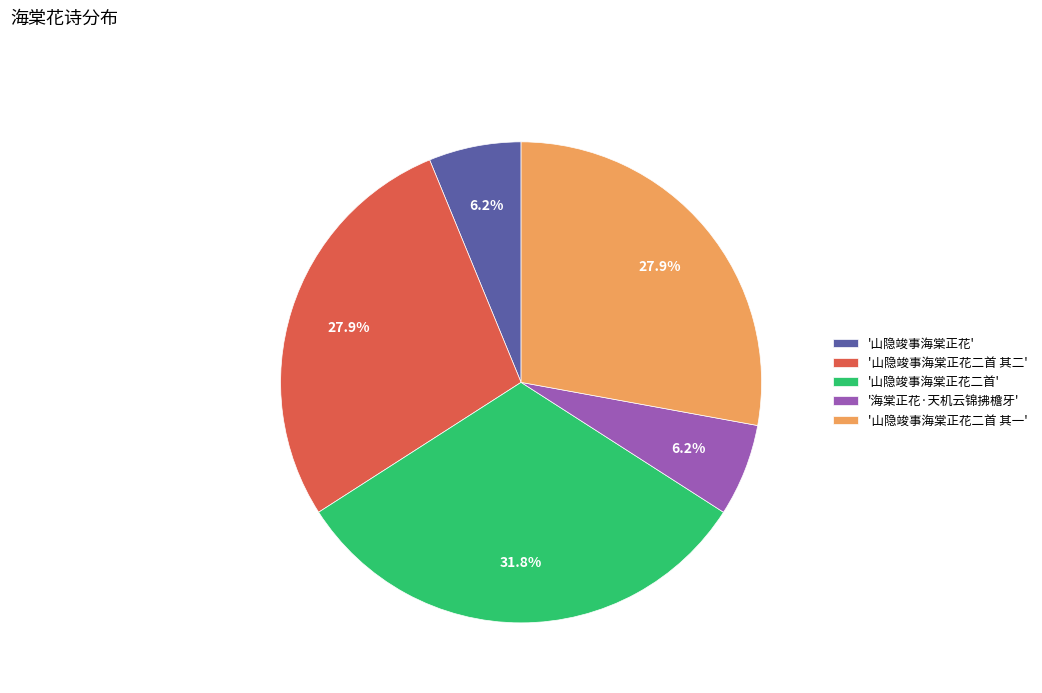

How many slices are in this pie chart?

5